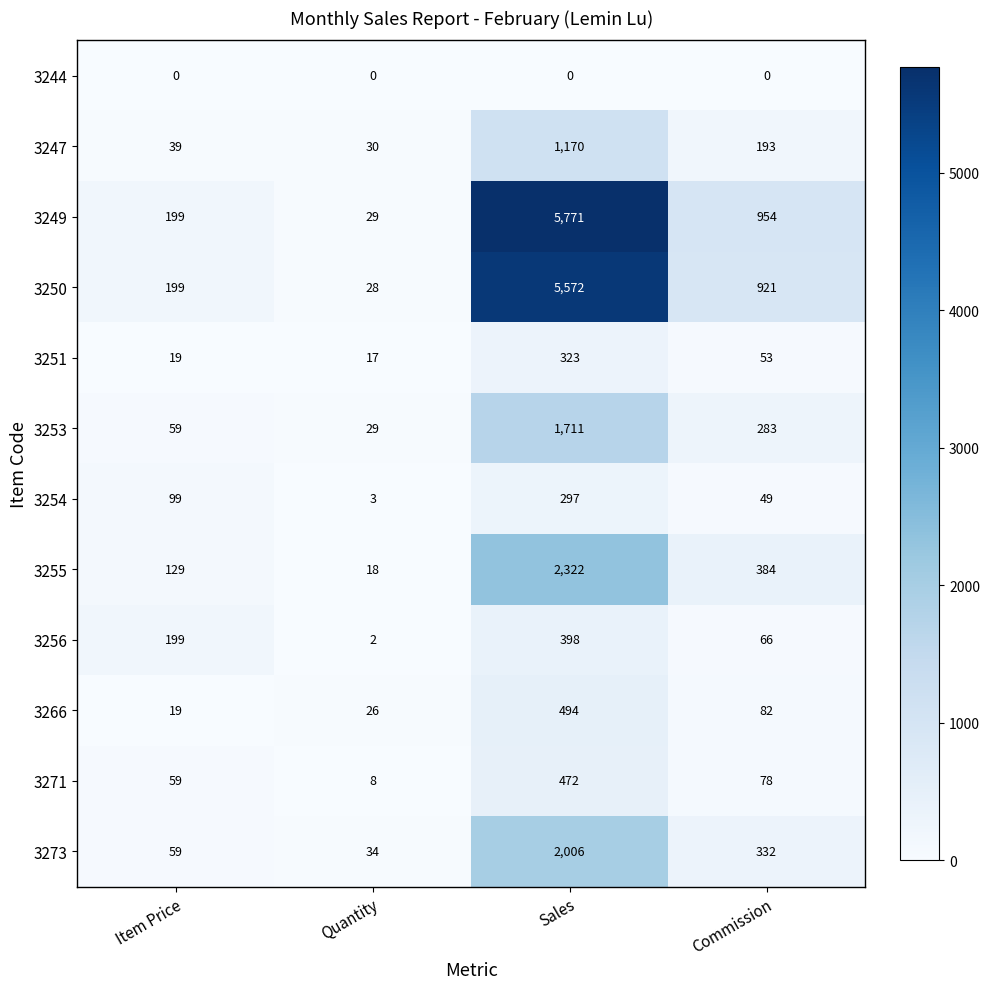

Is the value of 3256 at Commission greater than the value of 3247 at Sales?

No